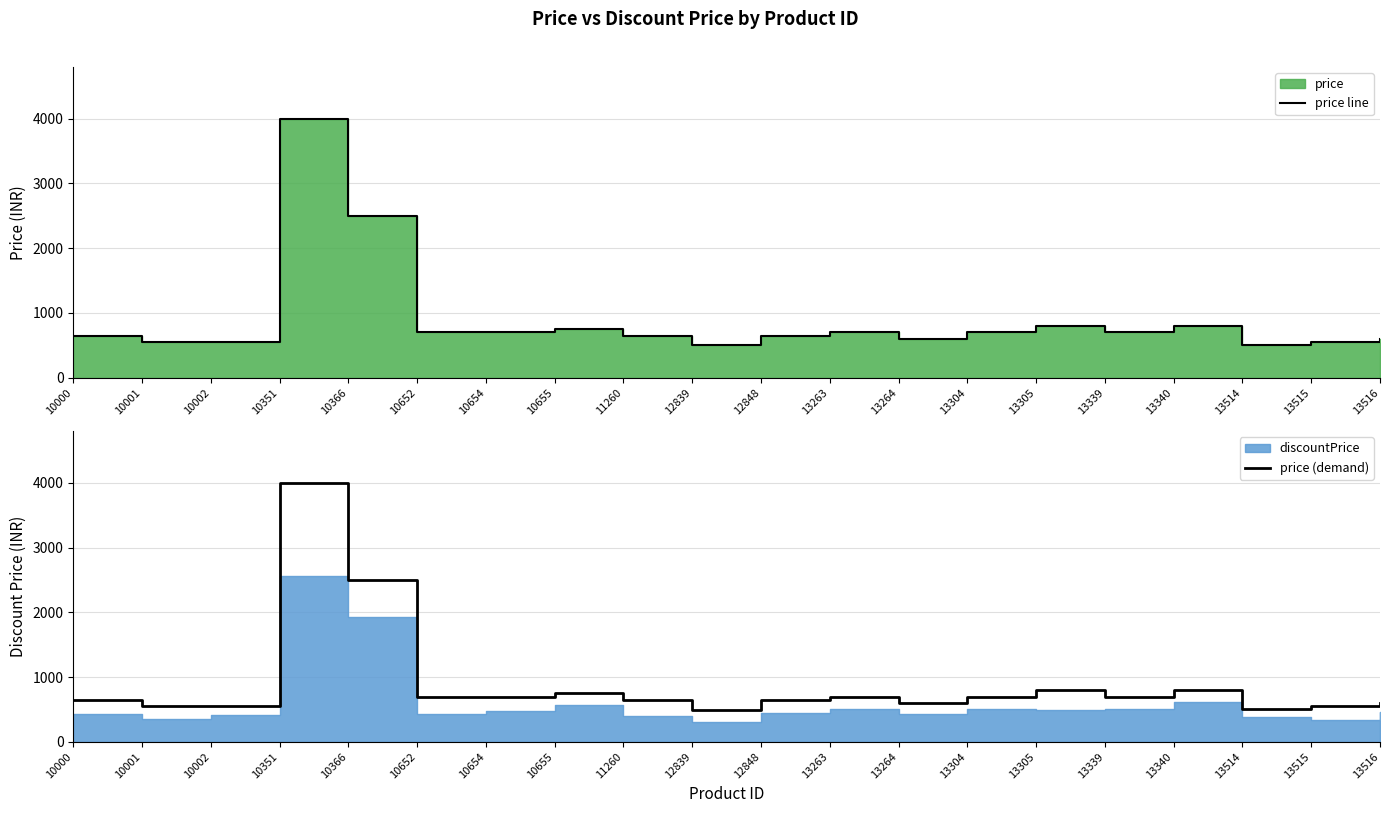

How many lines are shown in the chart?

2